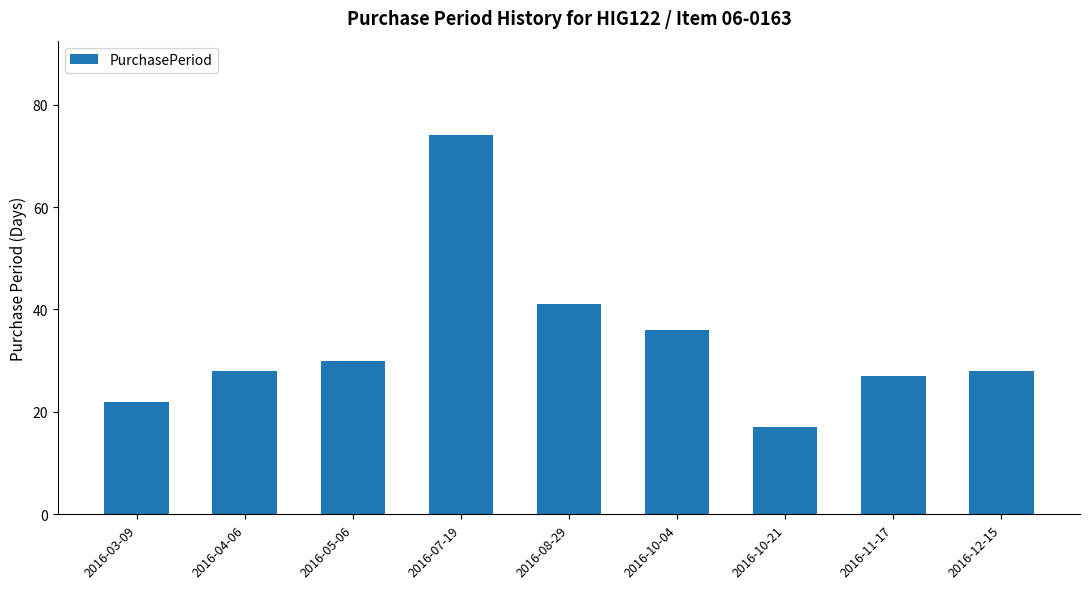

What is the value of the 9th bar from the left?

28